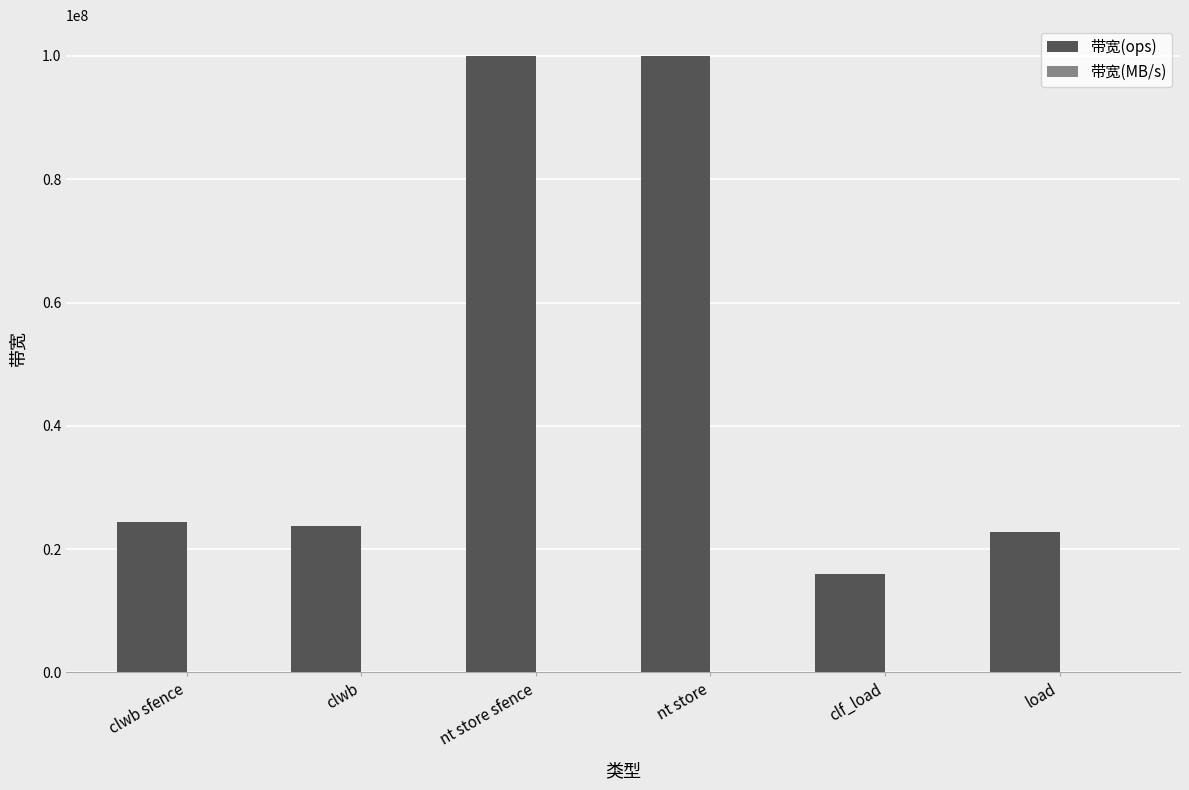

Which series has the largest total across all categories?

带宽(ops)